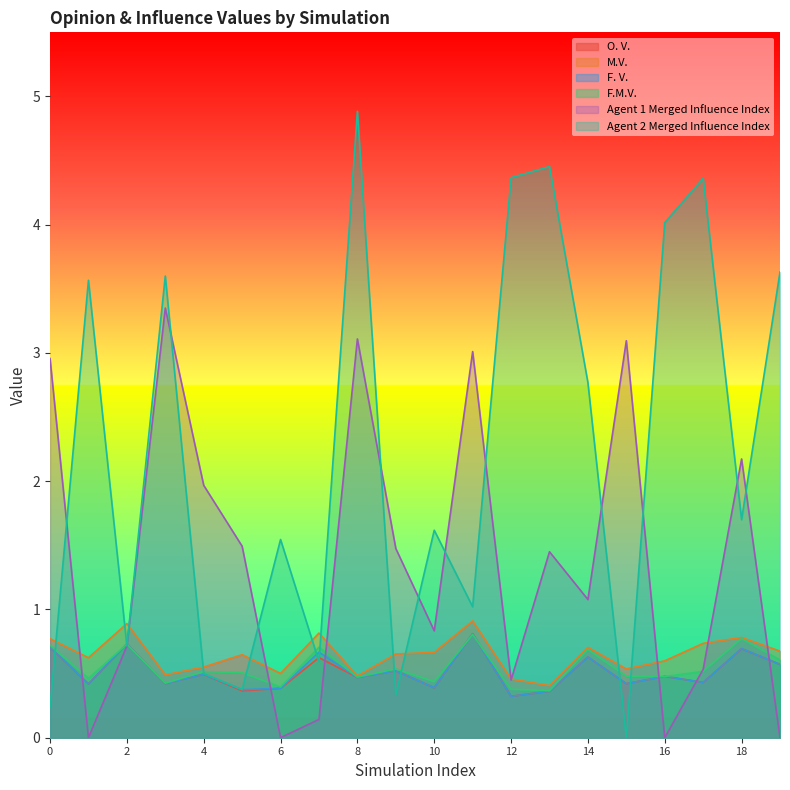

Does the chart have visible grid lines?

No